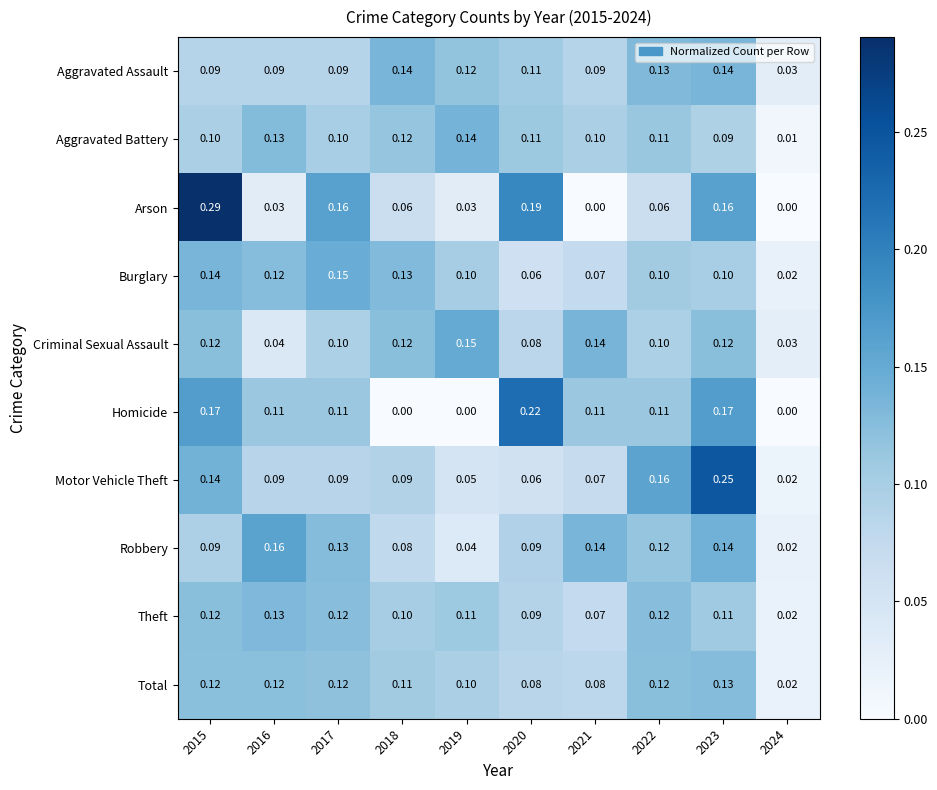

Which series has the largest total across all categories?

Aggravated Assault